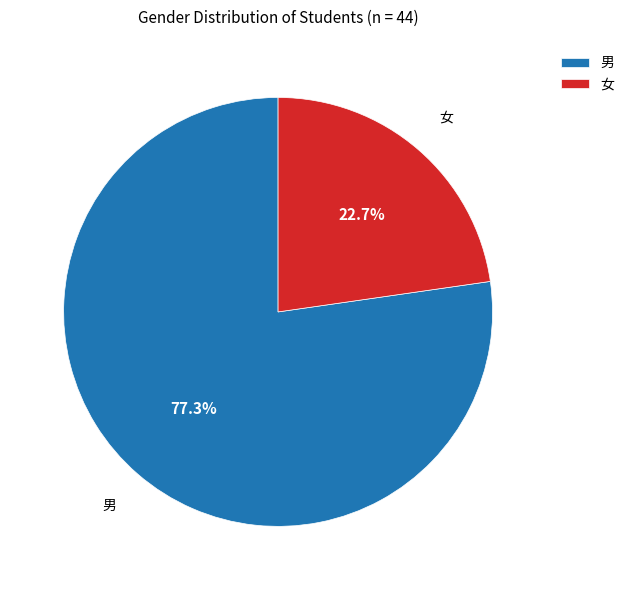

What is the smallest slice in the pie chart?

女